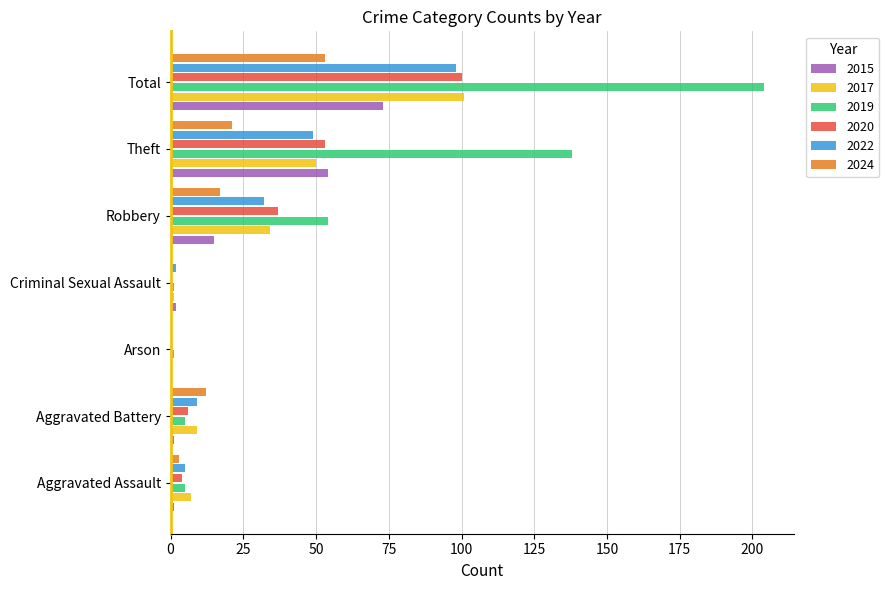

Is the value of 2017 at Aggravated Battery greater than the value of 2024 at Robbery?

No